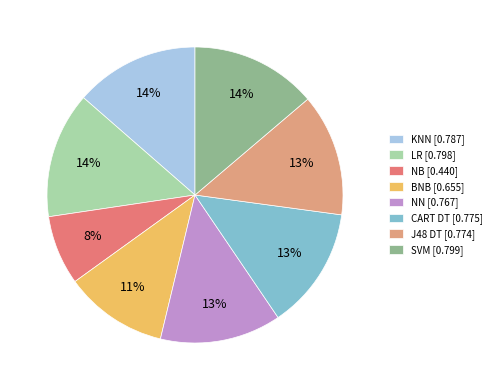

Is there a majority slice in this chart?

No